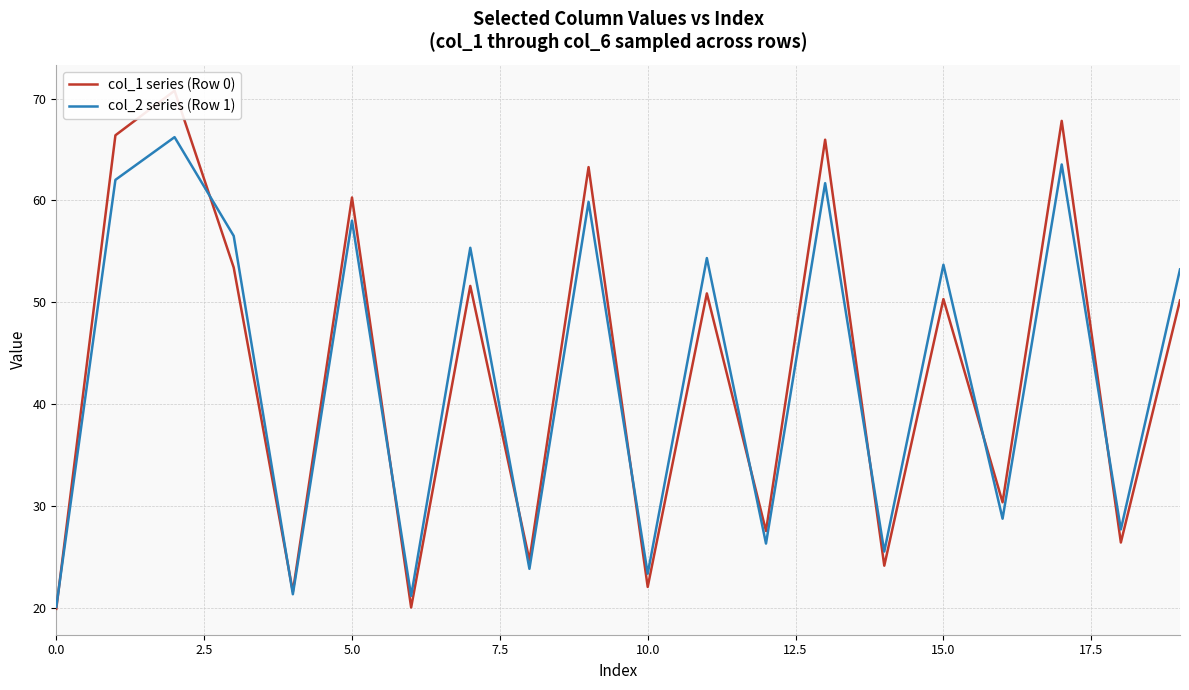

What is the minimum value shown in the chart?

19.9